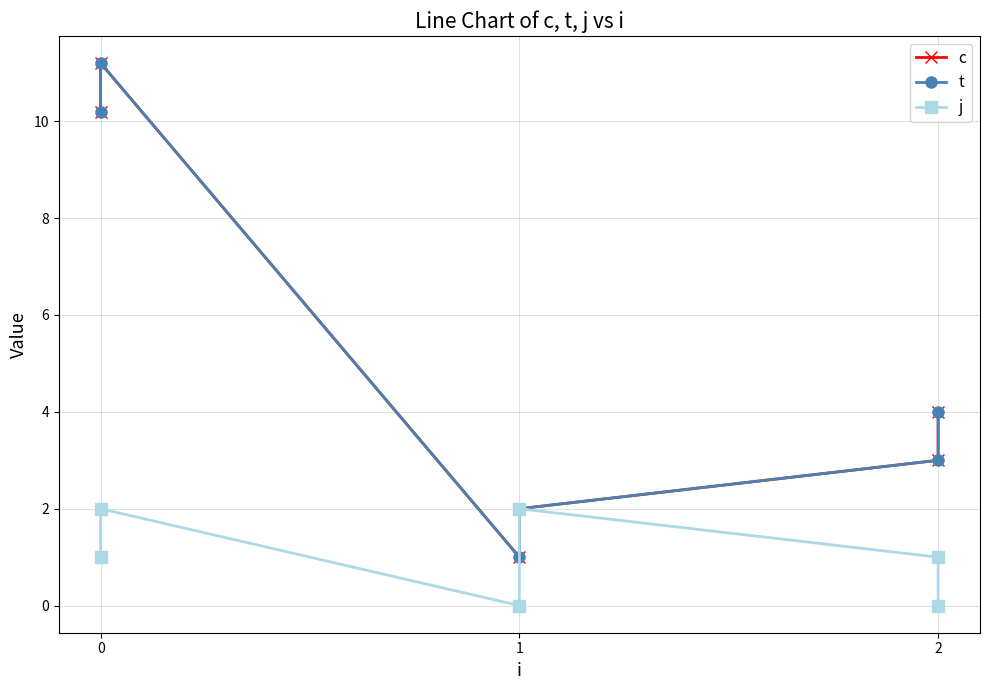

Is this an area chart (filled region under the line)?

No